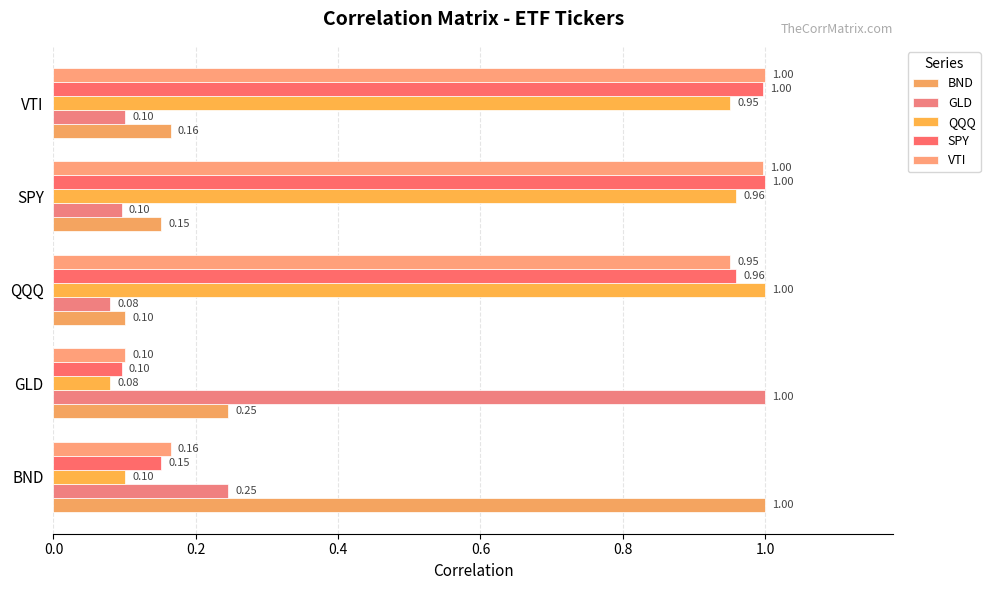

What is the value of the QQQ bar at the 2nd from the left?

0.1